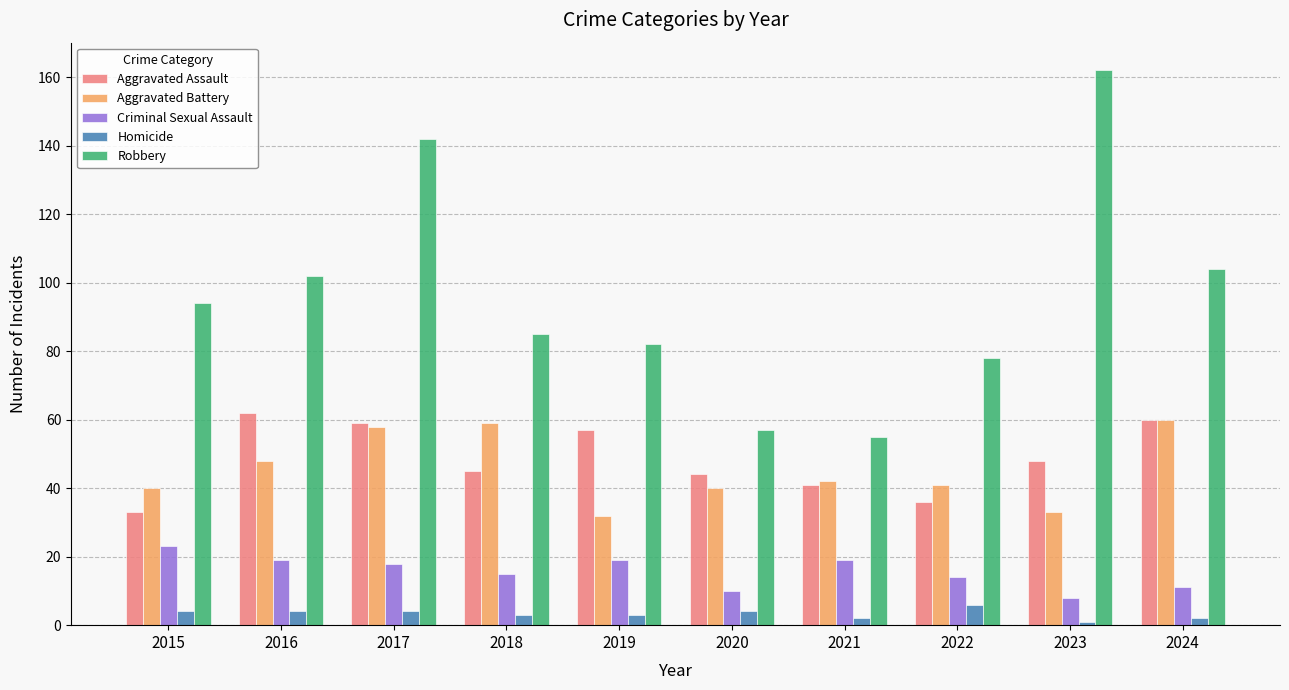

What is the spread (max minus min) of values at 2017?

138